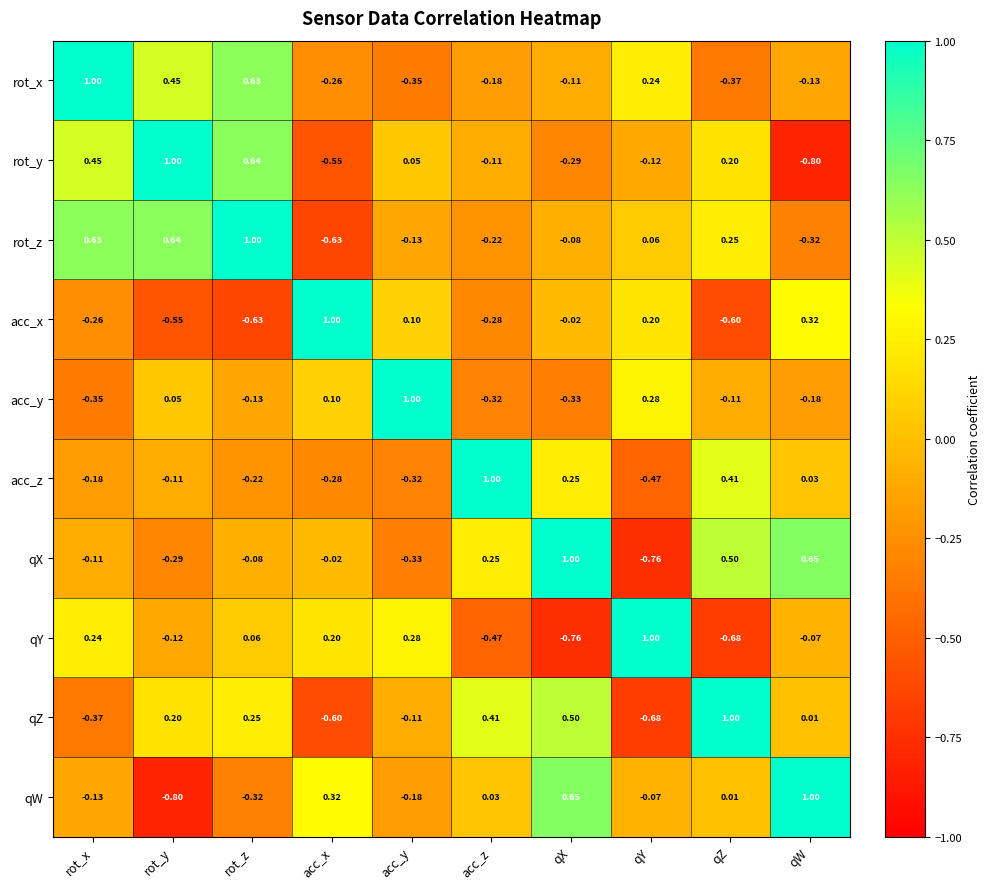

Where does the rot_z series first go above 0?

rot_x